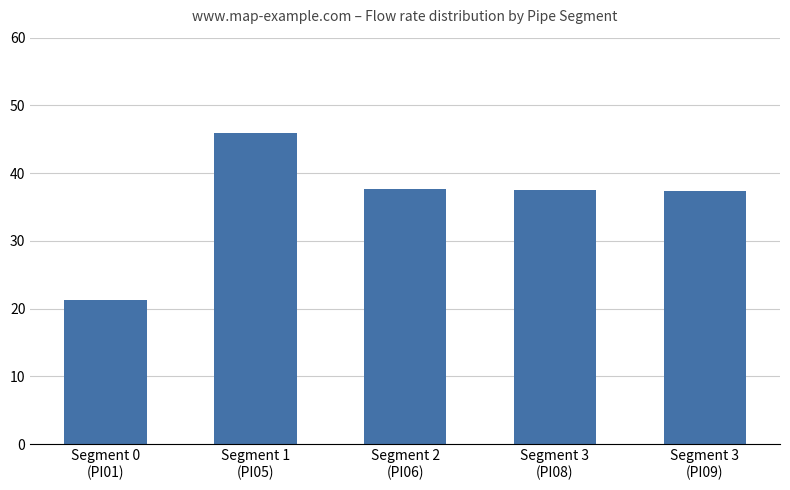

The value at Segment 1
(PI05) is 16.2. True or false?

False